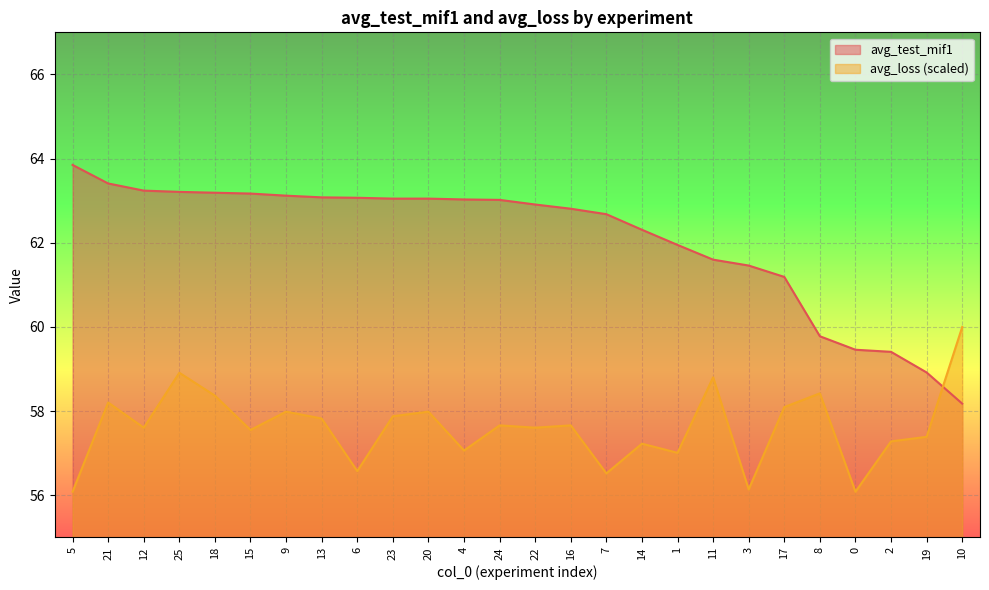

Where is the first local maximum for avg_loss?

21